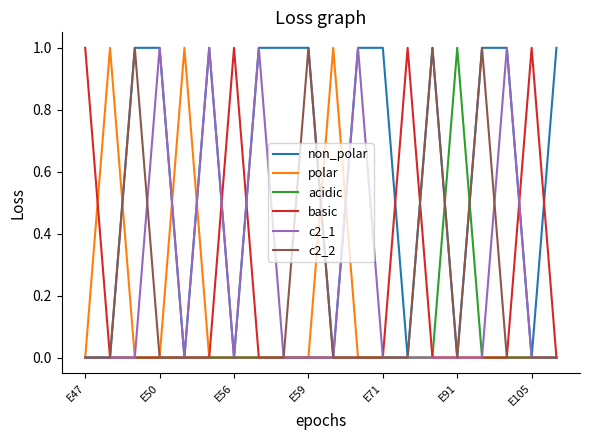

Which series has the largest total across all categories?

non_polar